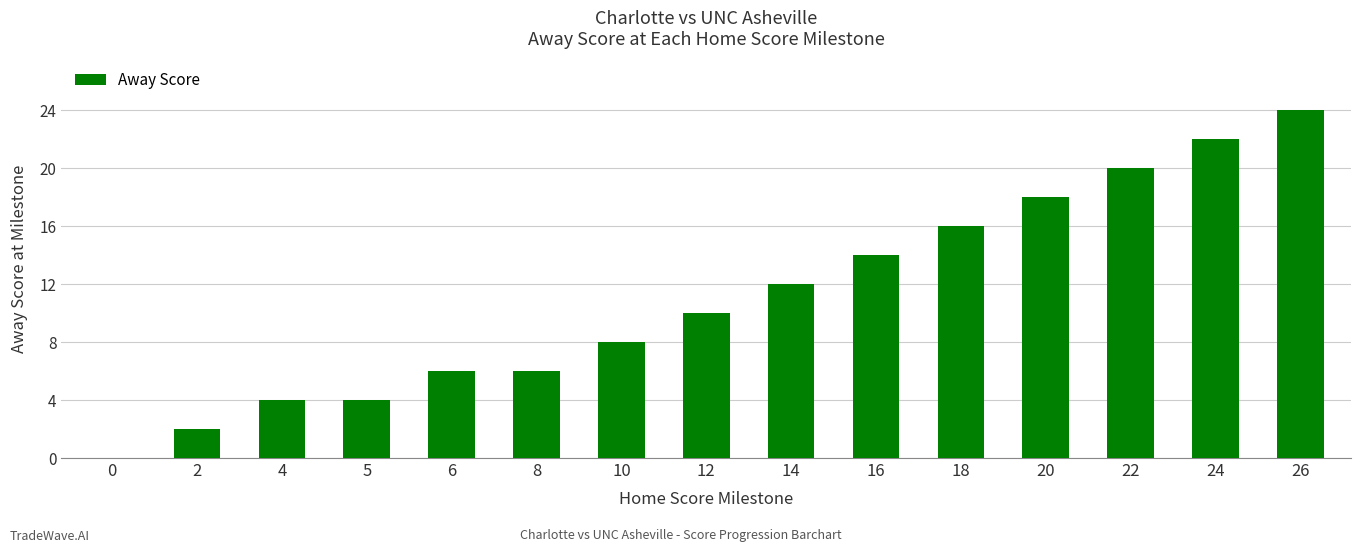

Which has a higher value, 22 or 26?

26